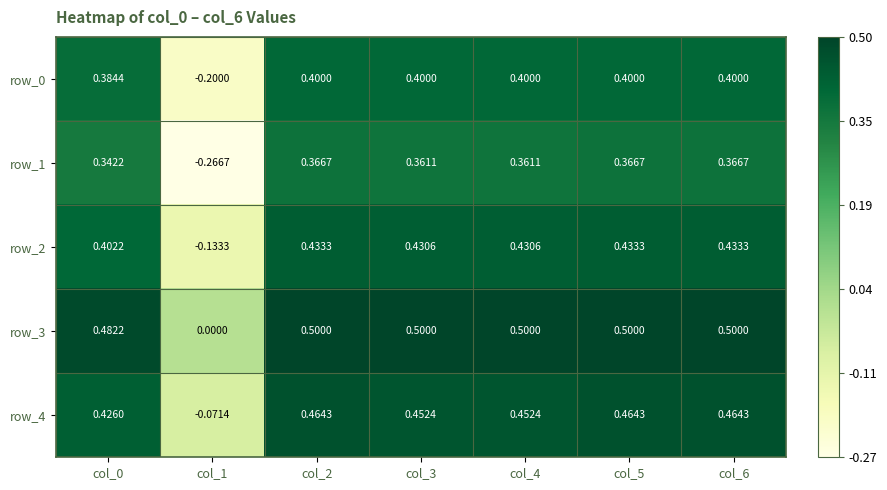

Count the number of data series in this chart.

5